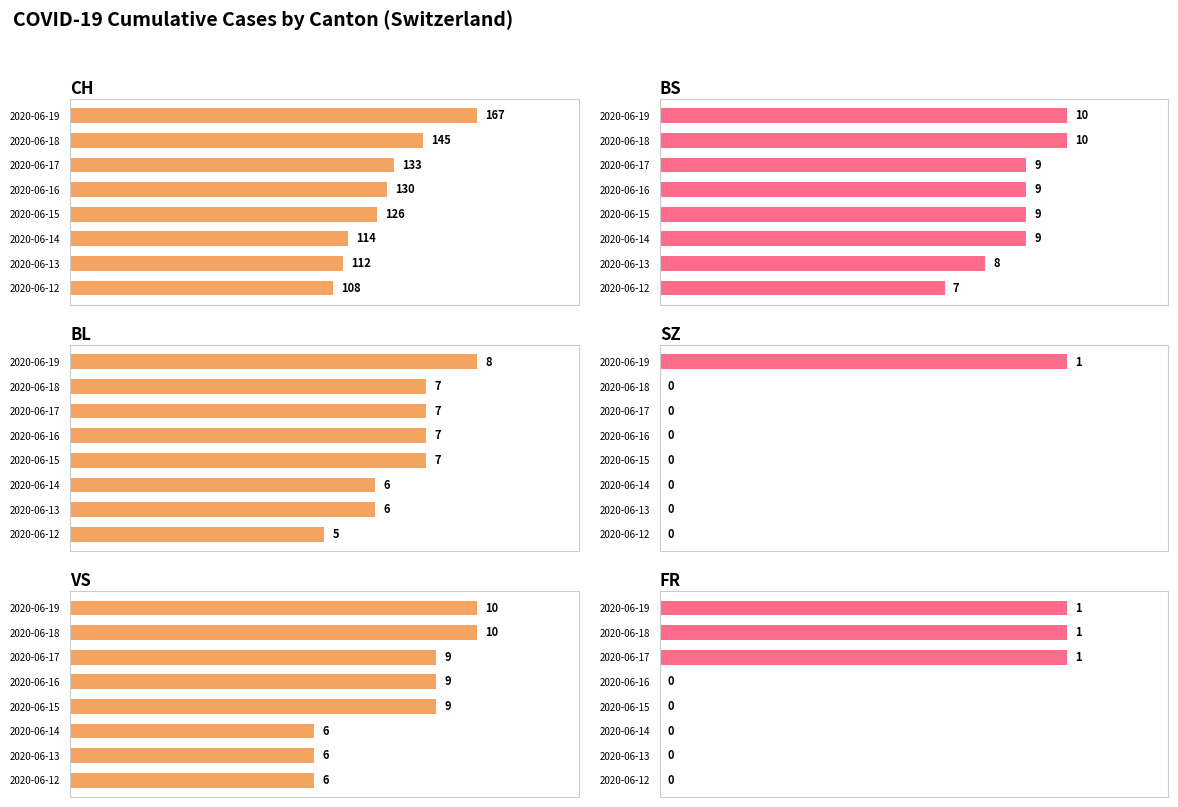

How many bars are there in total?

48